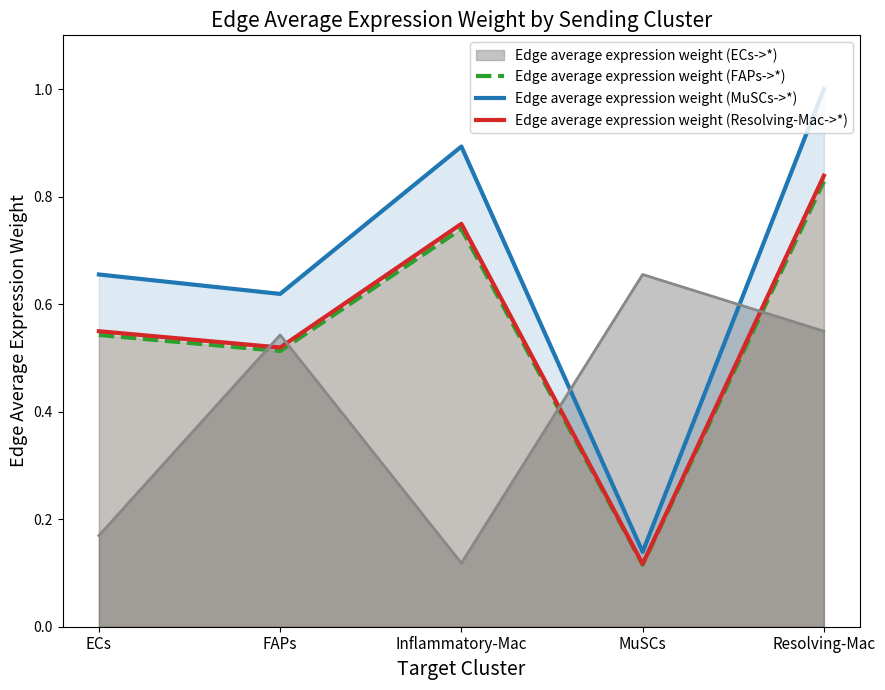

True or false: Edge average expression weight (MuSCs->*) has more than 0 points higher than both neighbors.

True